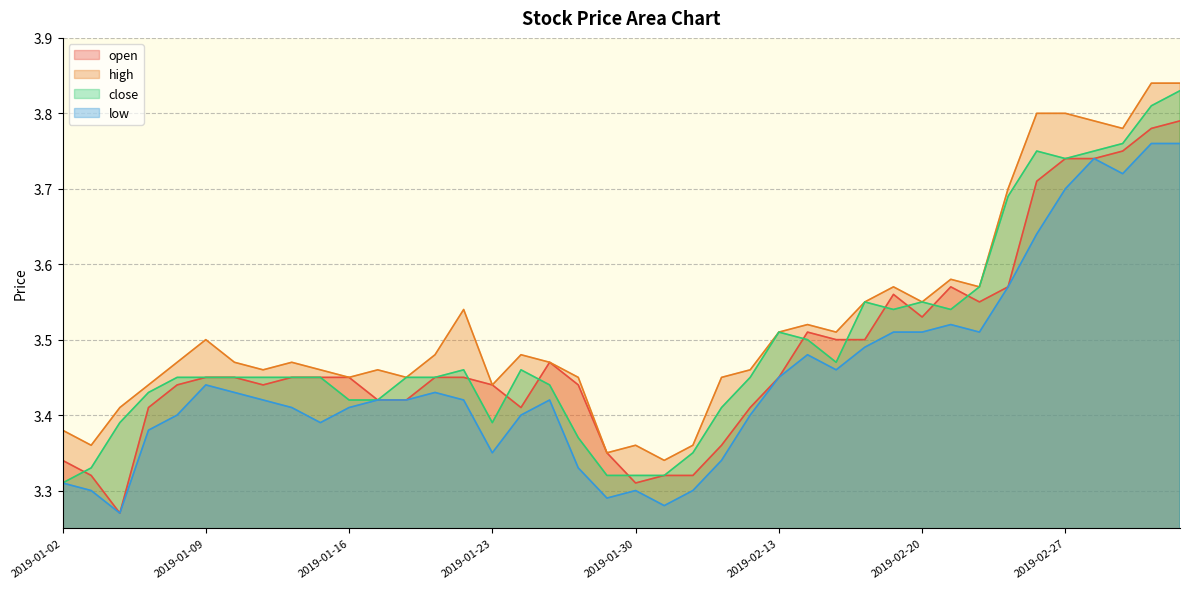

True or false: high and open intersect in this chart.

False